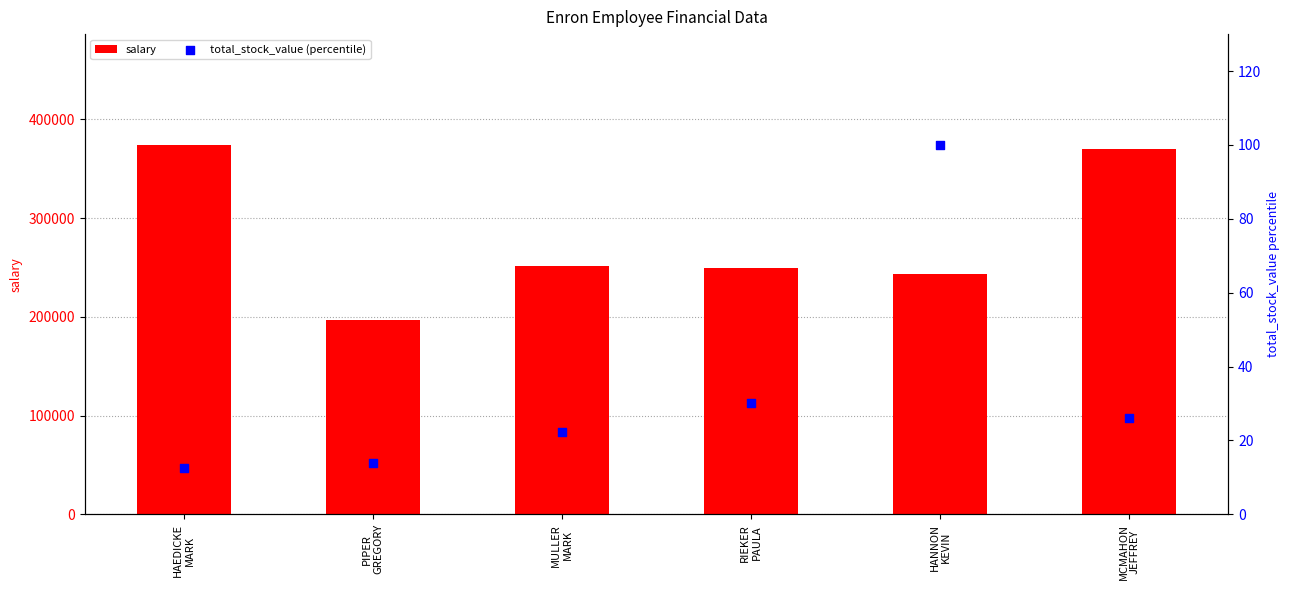

What are all the series names shown in the legend?

salary, total_stock_value (percentile)